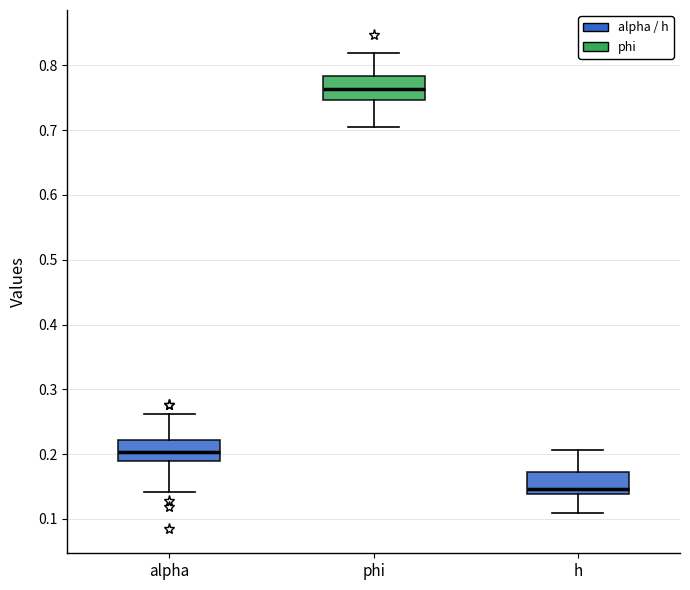

Reading left to right, read every box against the y-axis: the position of its median line, the range the box covers, and the ends of its whiskers. The values are not printed on the chart, so give them approximately, as read against the axis.

alpha: median 0.20, box 0.19 to 0.22, whiskers 0.14 to 0.26
phi: median 0.76, box 0.75 to 0.78, whiskers 0.70 to 0.82
h: median 0.15, box 0.14 to 0.17, whiskers 0.11 to 0.21